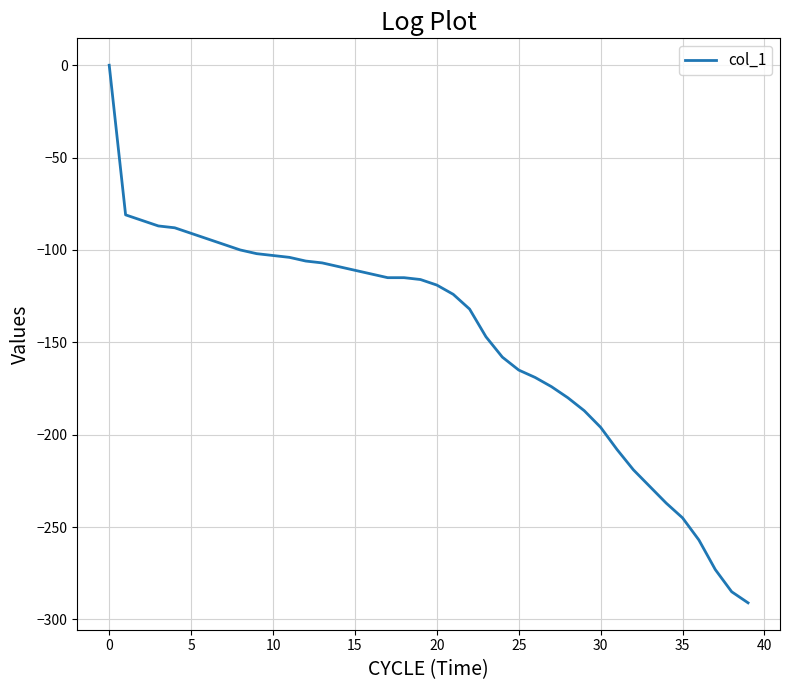

What is the difference between the maximum and minimum values?

291